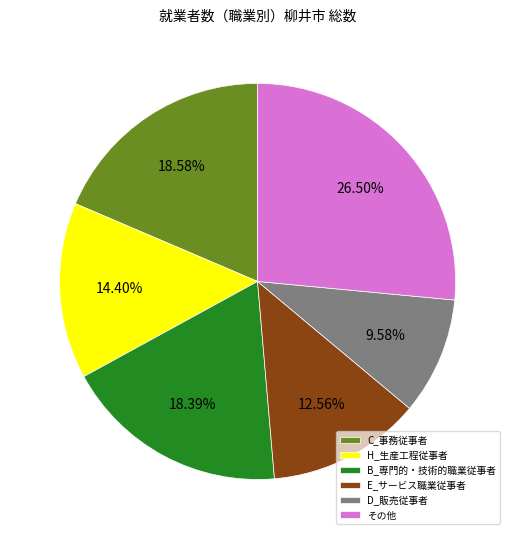

Do E_サービス職業従事者 and C_事務従事者 together represent more than half of the pie?

No